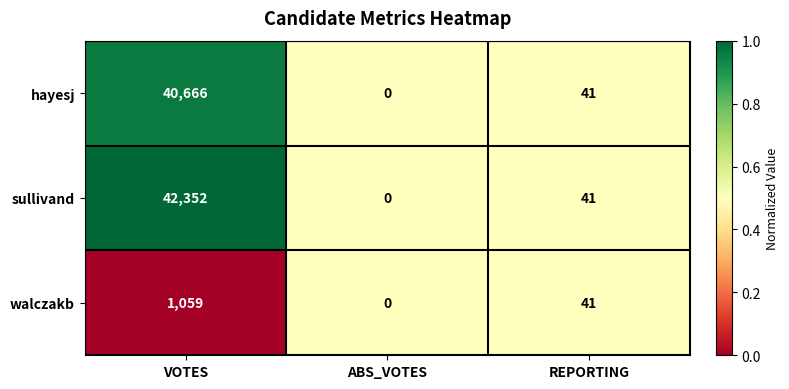

Which label corresponds to the largest value in the chart?

VOTES